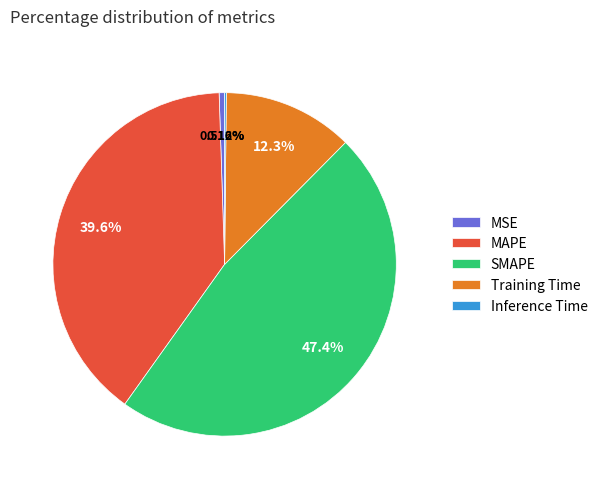

Do MSE and Training Time together represent more than half of the pie?

No